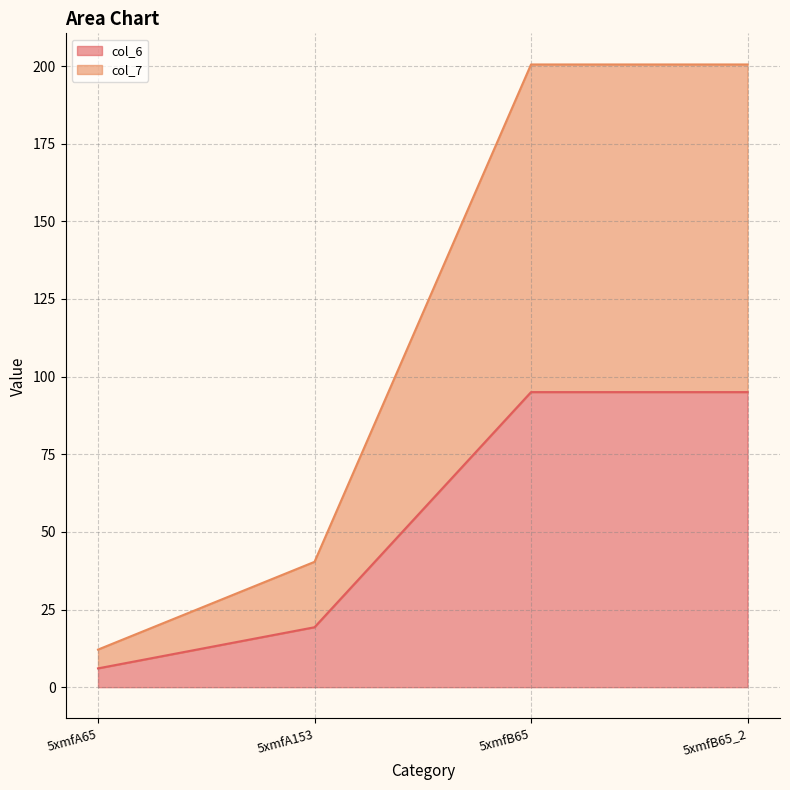

Rank the series at 5xmfB65 from highest to lowest value.

col_7, col_6